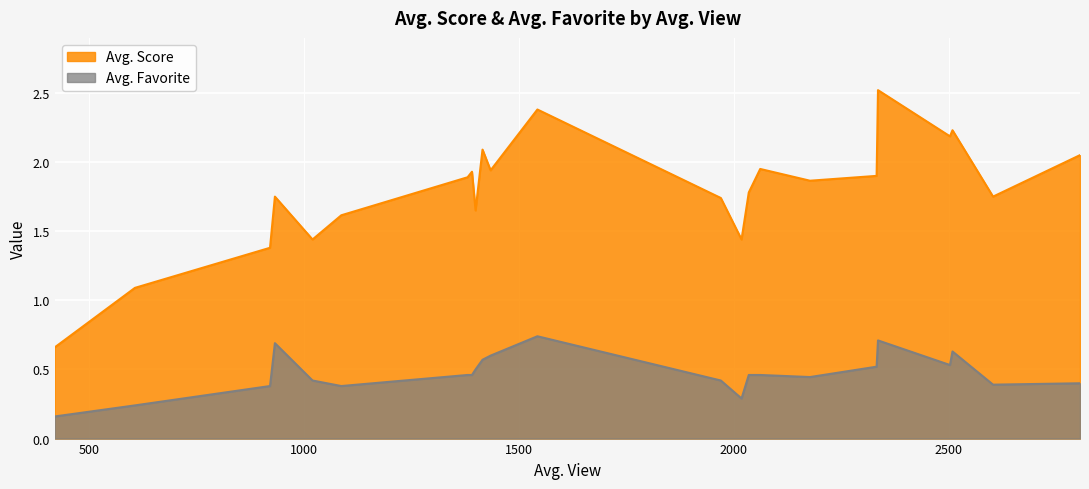

Which series has the largest range (max minus min)?

Avg. Score